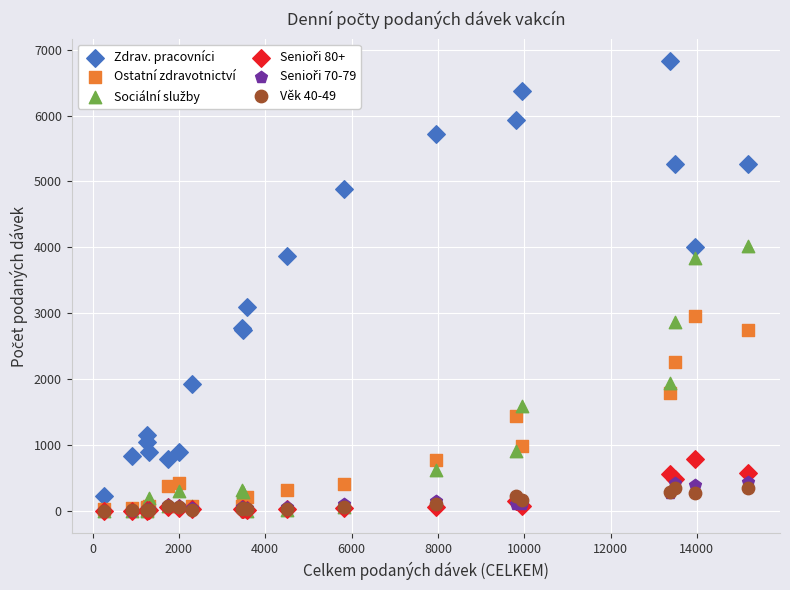

Across all series, what Y value is closest to 3412?

3096